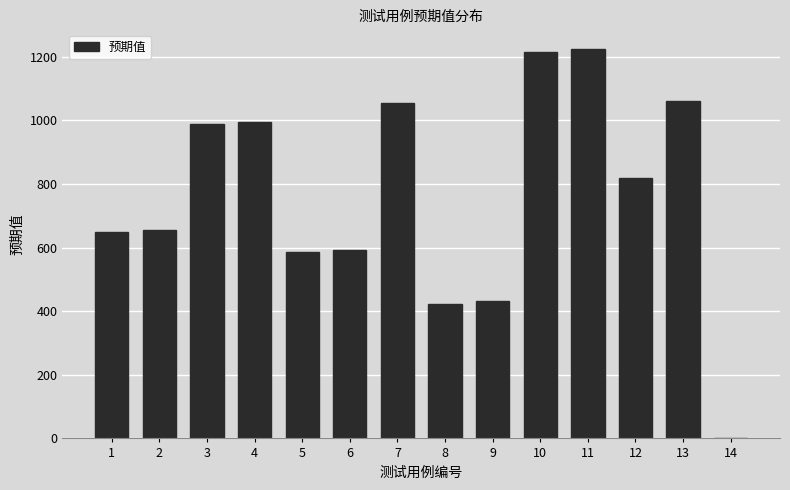

Is it true that the value at 14 is -819?

False